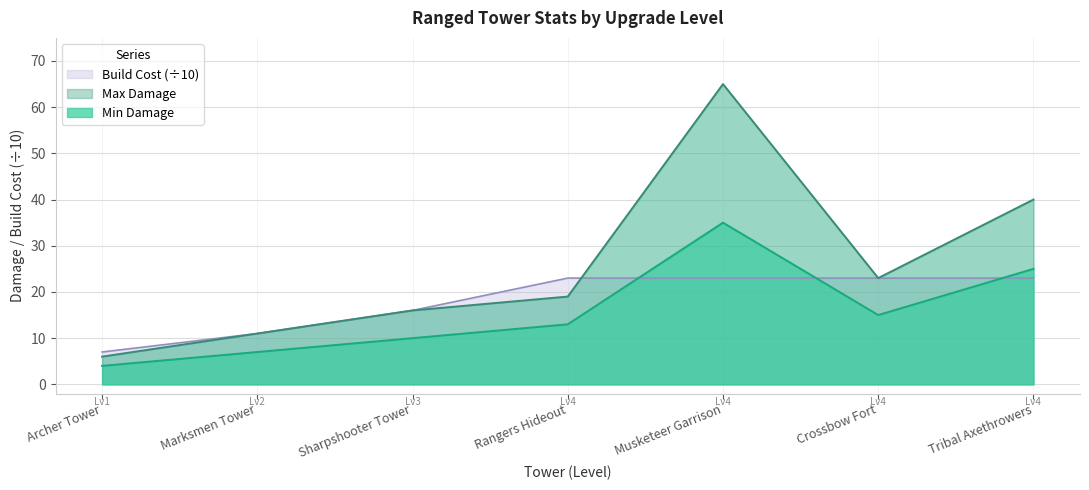

Count the number of categories in the chart.

7